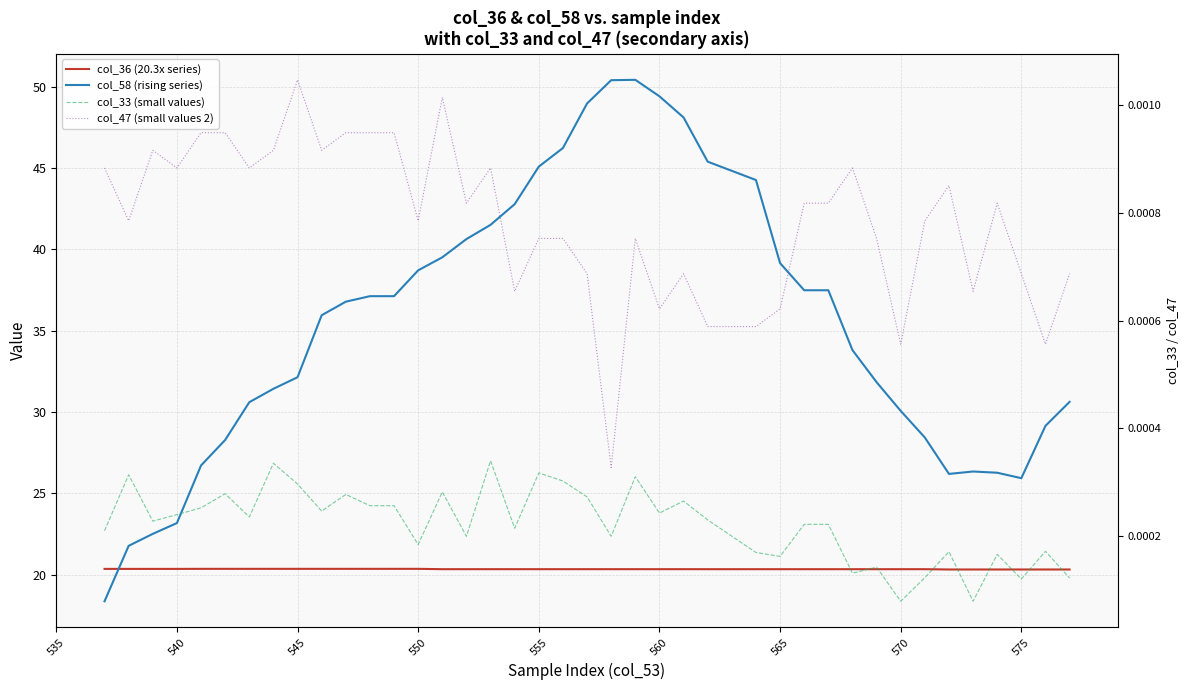

At how many categories does at least one series exceed 24?

36